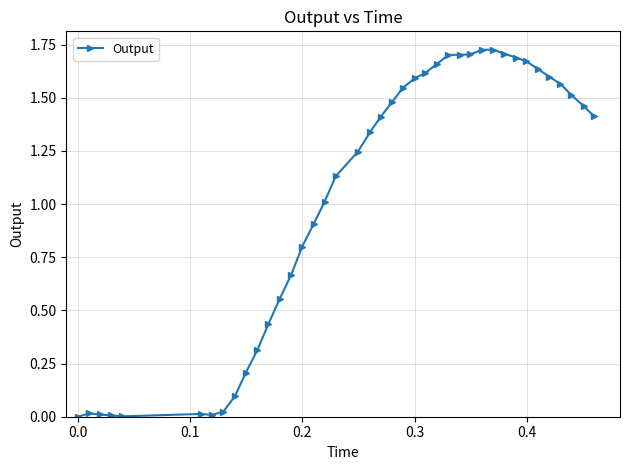

What is the value of the 21st point from the left?

1.4